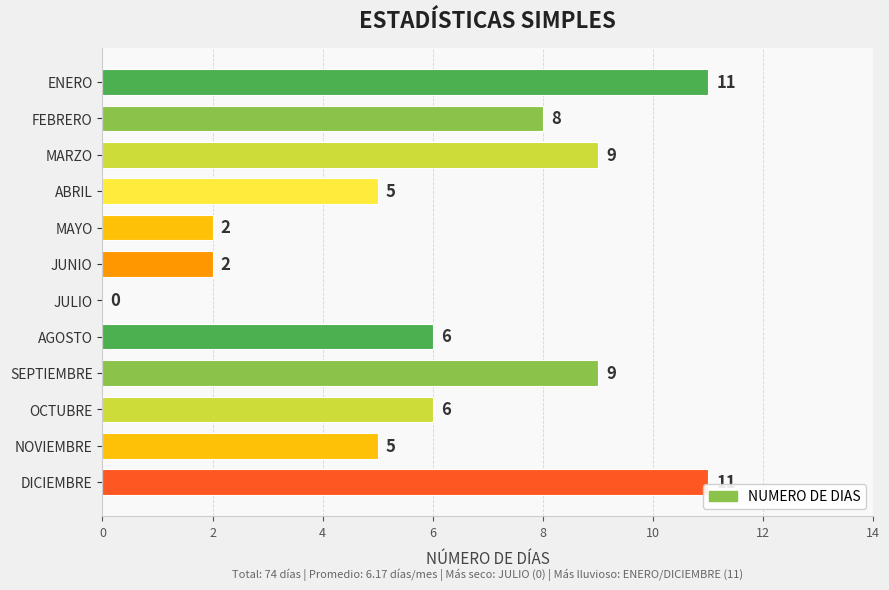

The value at NOVIEMBRE is 9. True or false?

False